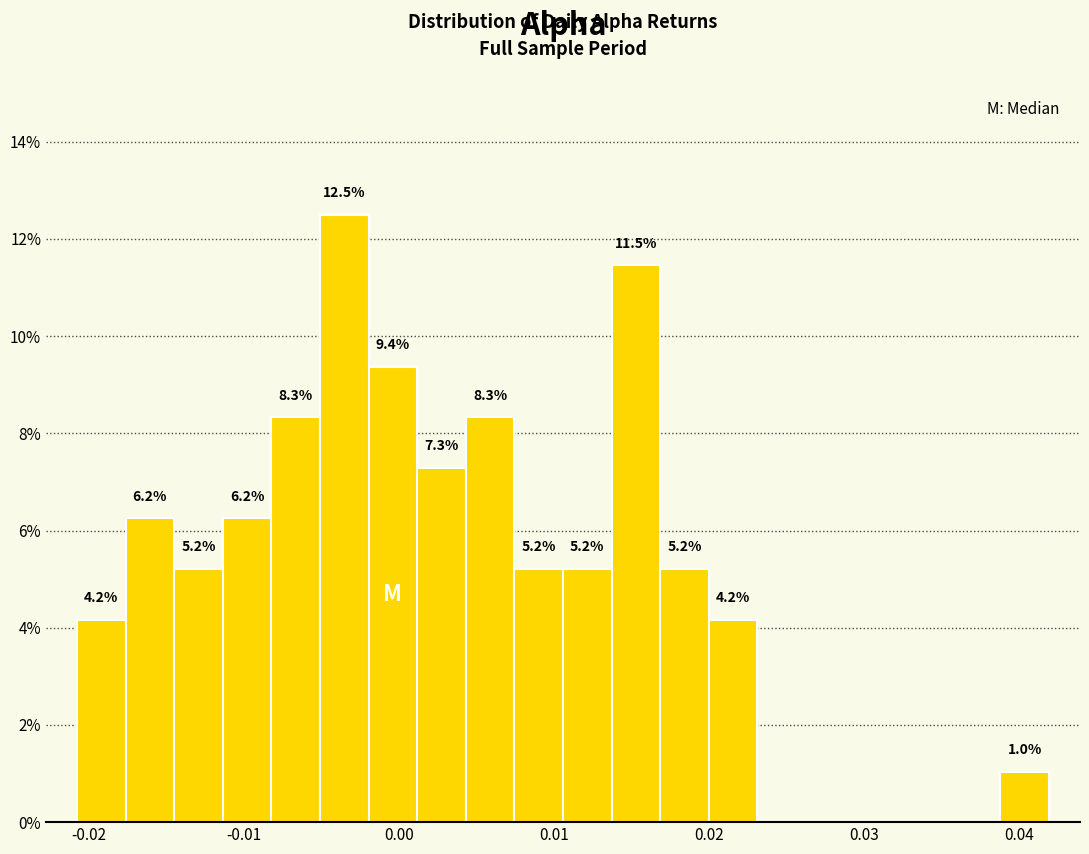

Read against the x-axis, roughly where is the centre of the tallest bar?

-0.004